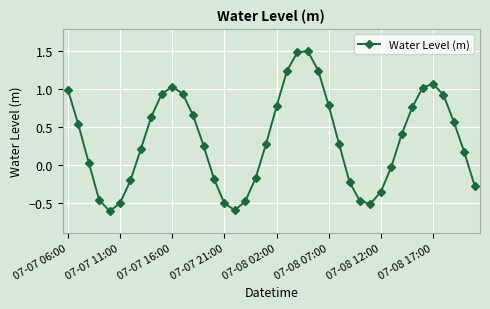

What is the sum of all values?

13.1